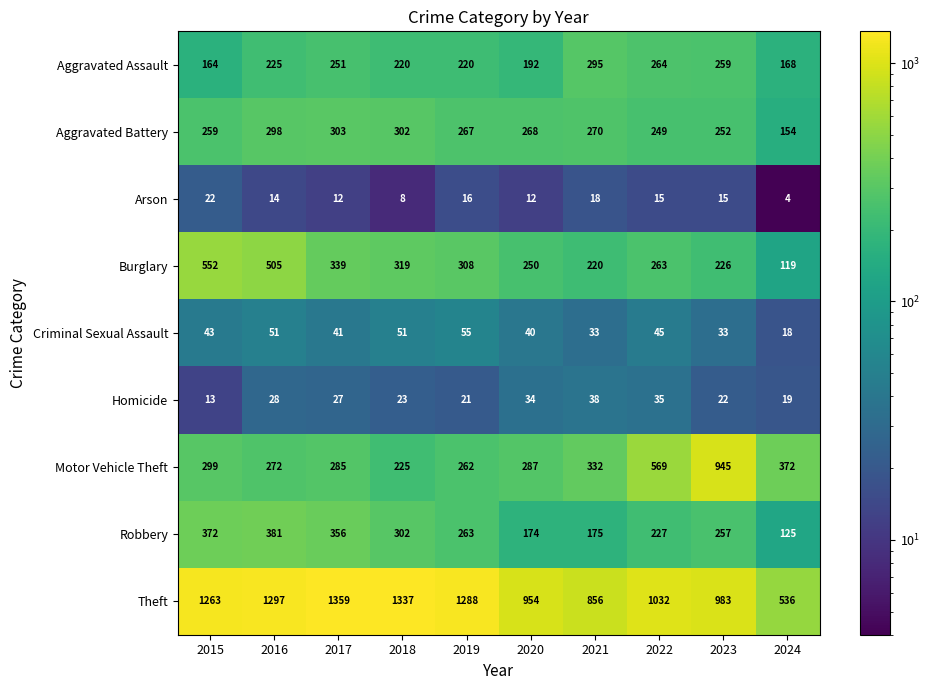

Count the number of categories in the chart.

10